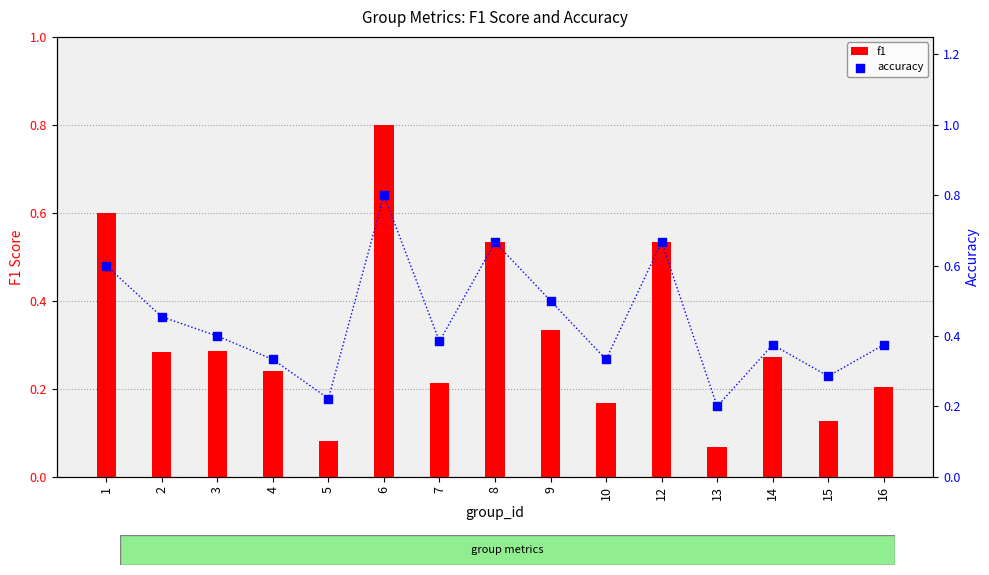

Which series has the largest total across all categories?

accuracy